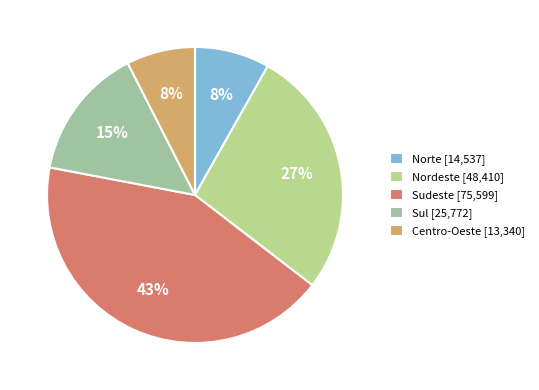

What percentage is the Norte slice, to the nearest percent?

8%